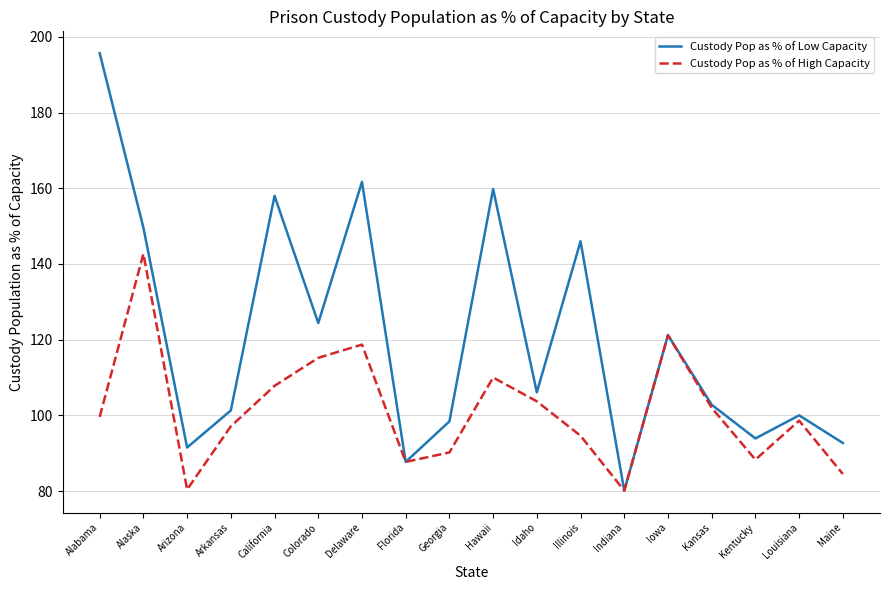

At which category does Custody Pop as % of High Capacity reach its first local valley?

Arizona